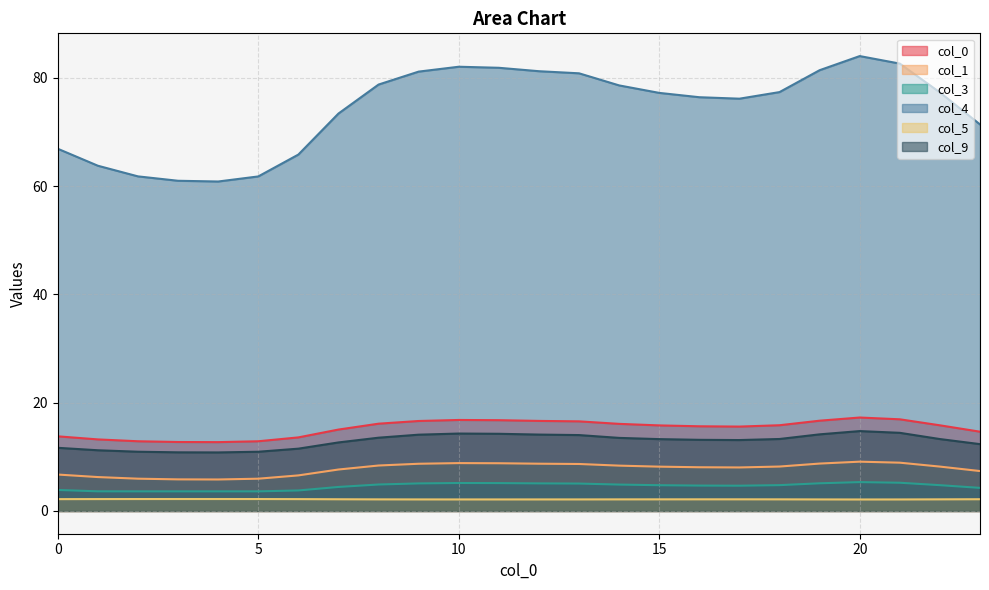

At how many categories does at least one series exceed 8?

24